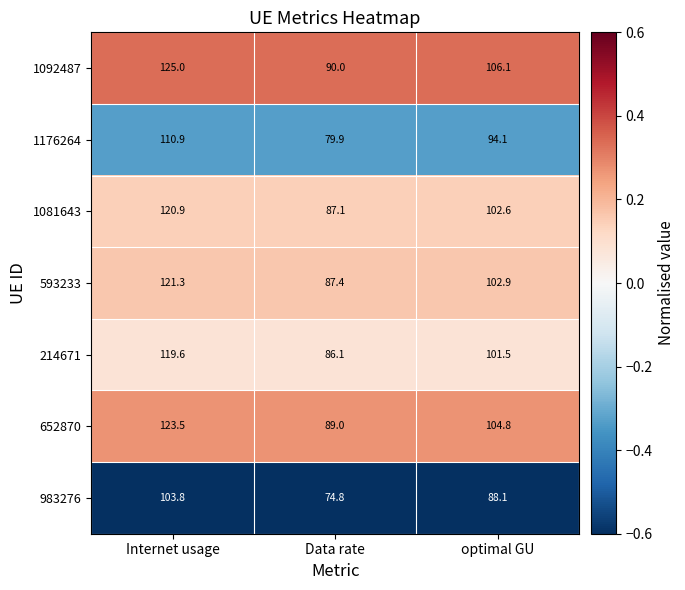

Reading left to right, extract all data points from this chart.

1092487: Internet usage=125.0	Data rate=90.0	optimal GU=106.1
1176264: Internet usage=110.9	Data rate=79.9	optimal GU=94.1
1081643: Internet usage=120.9	Data rate=87.1	optimal GU=102.6
593233: Internet usage=121.3	Data rate=87.4	optimal GU=102.9
214671: Internet usage=119.6	Data rate=86.1	optimal GU=101.5
652870: Internet usage=123.5	Data rate=89.0	optimal GU=104.8
983276: Internet usage=103.8	Data rate=74.8	optimal GU=88.1